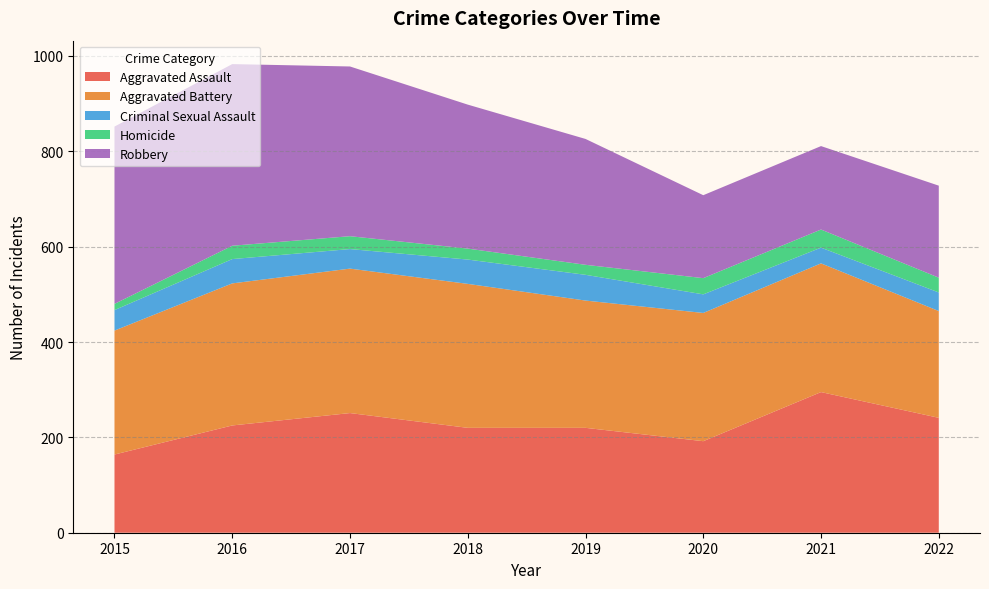

Reading right to left, transcribe all the data shown in this chart.

Aggravated Assault: 241	295	192	220	220	251	225	164
Aggravated Battery: 224	270	269	267	302	303	298	260
Criminal Sexual Assault: 39	33	39	54	51	41	51	43
Homicide: 31	38	34	21	23	27	28	13
Robbery: 193	175	174	264	302	356	381	372